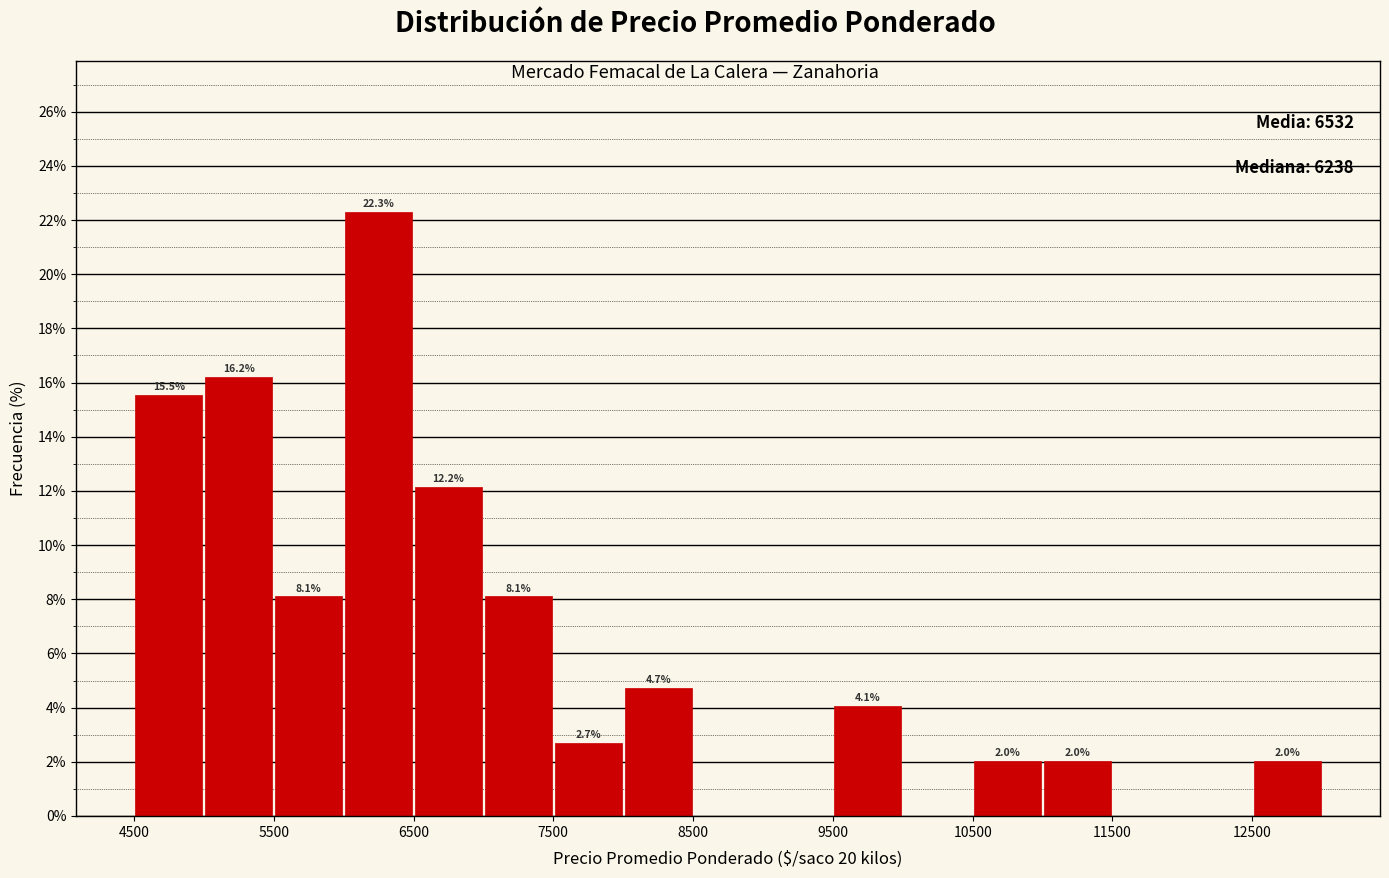

Which range on the x-axis has the tallest bar?

6000 to 6500